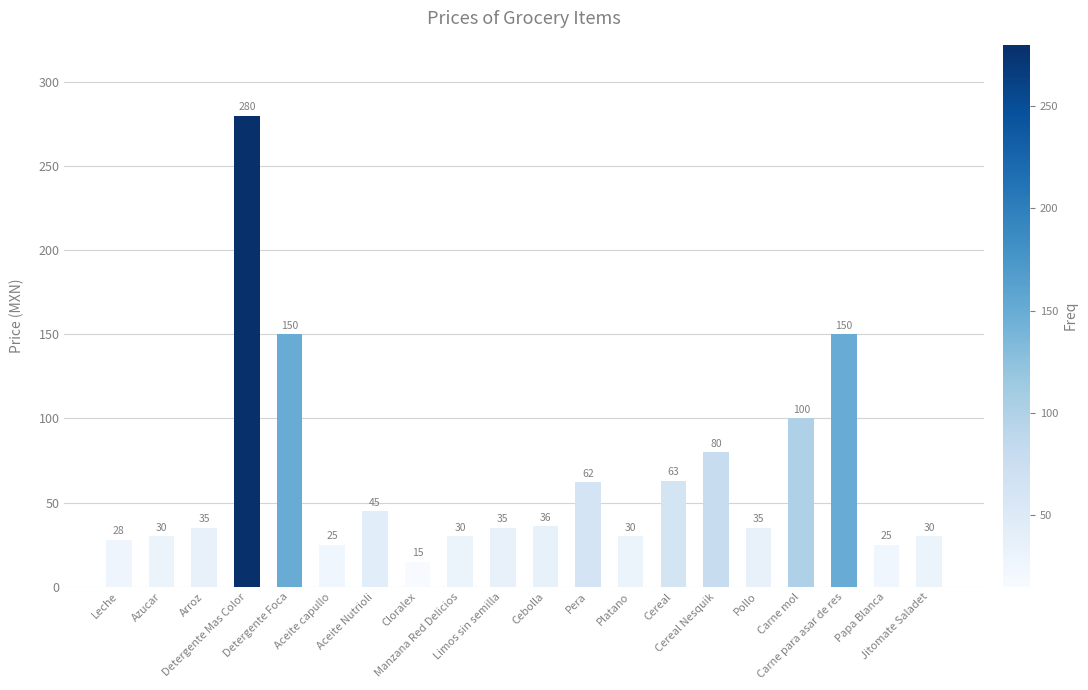

What is the sum of all values?

1284